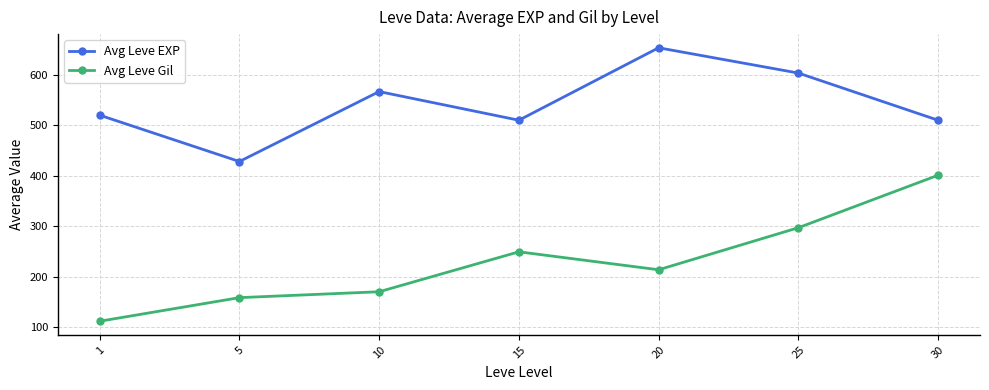

What is the minimum value shown in the chart?

112.3